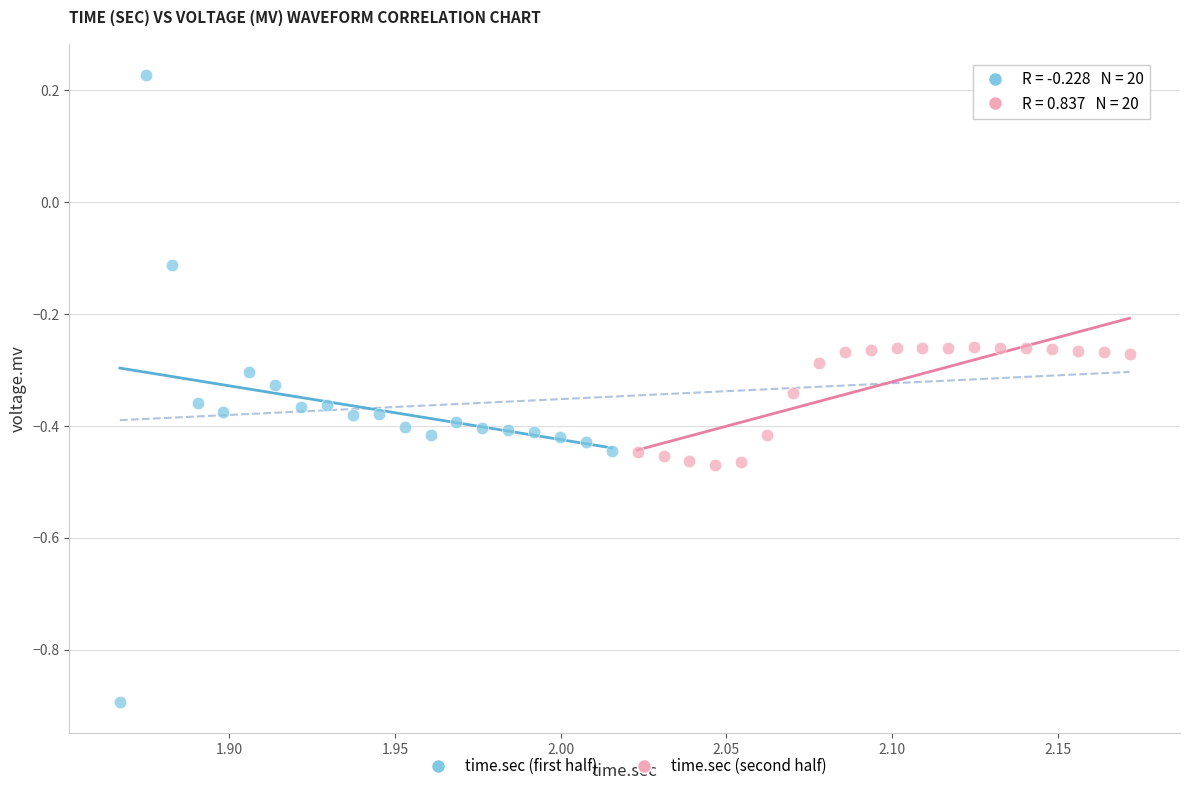

Which series reaches the maximum Y coordinate?

time.sec (first half)